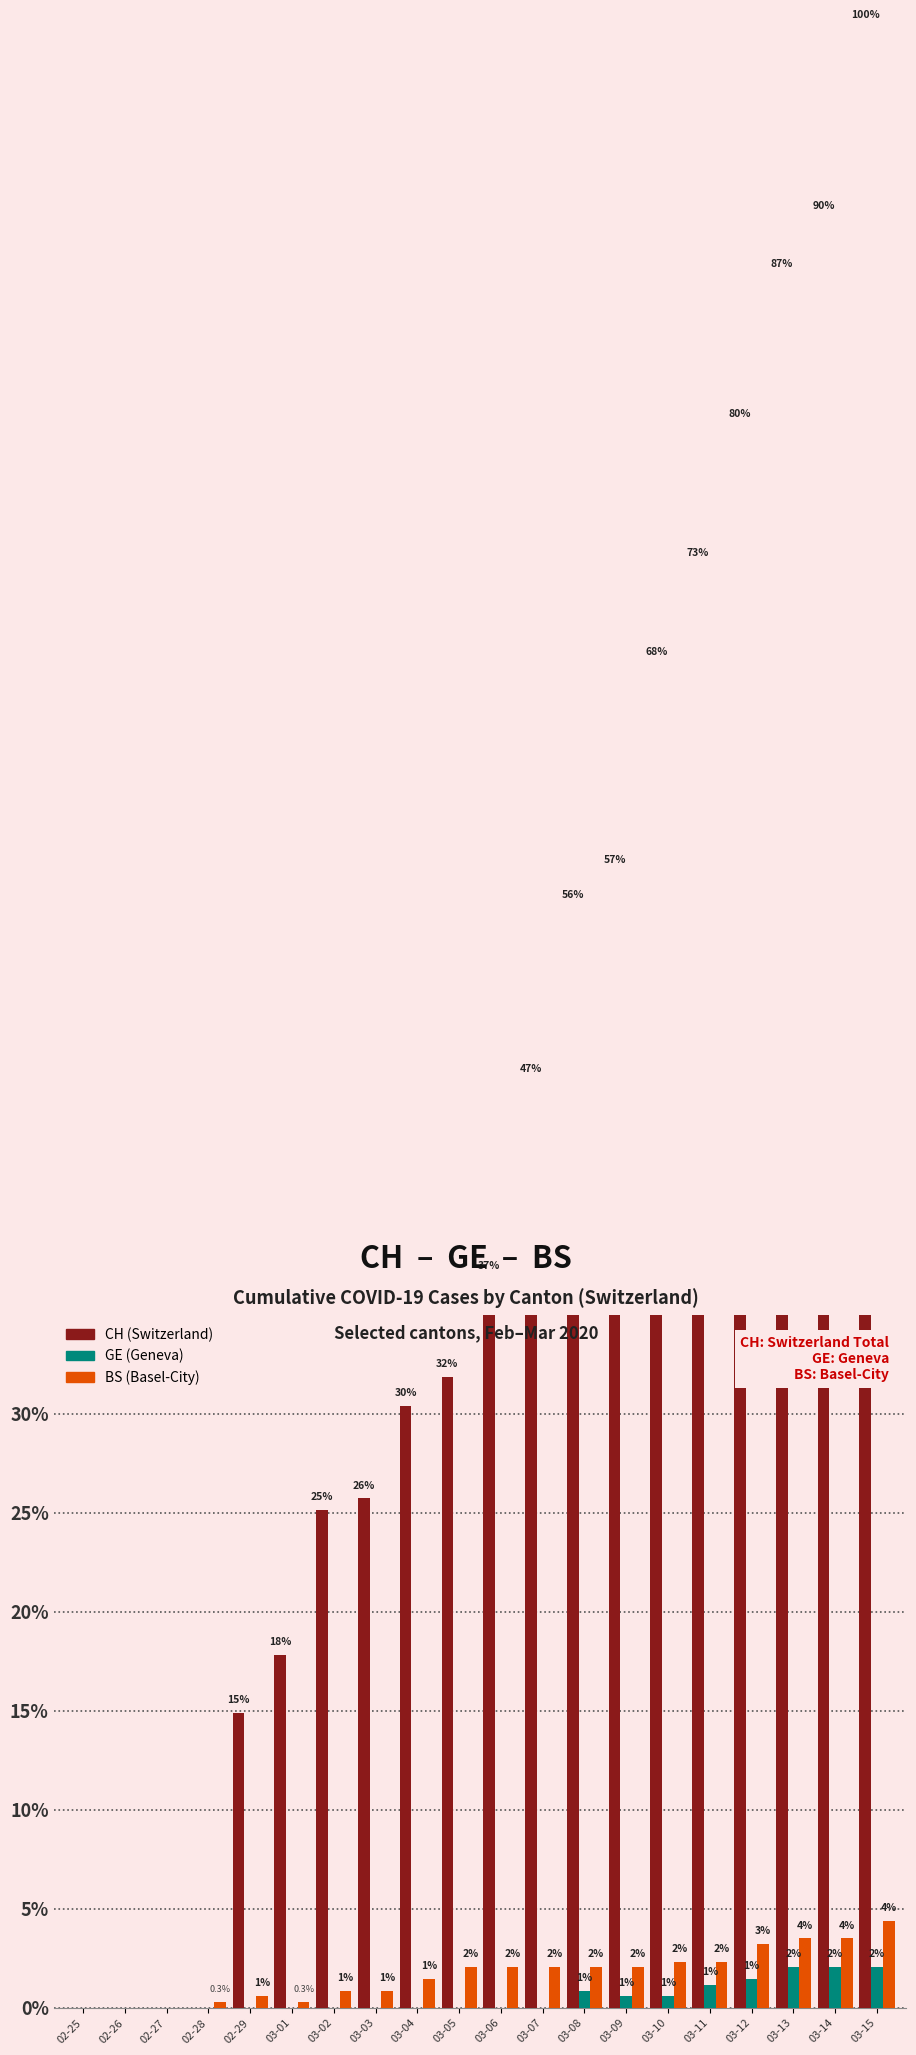

What is the label of the 11th bar from the right?

03-05